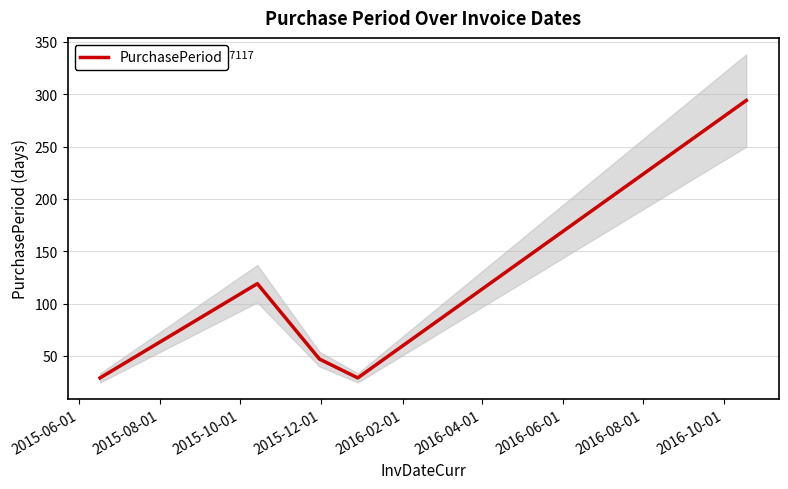

What is the highest value of the PurchasePeriod series?

294